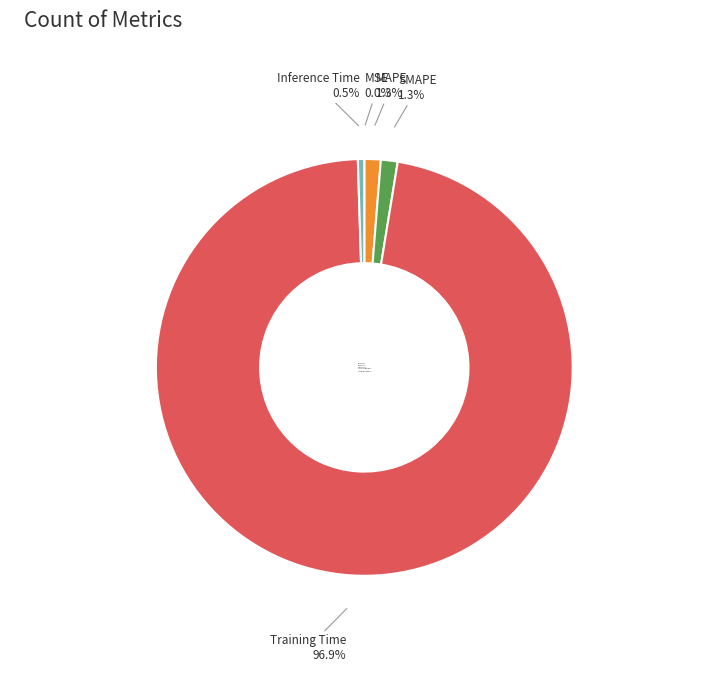

Is it true that SMAPE is 1% of the pie?

True